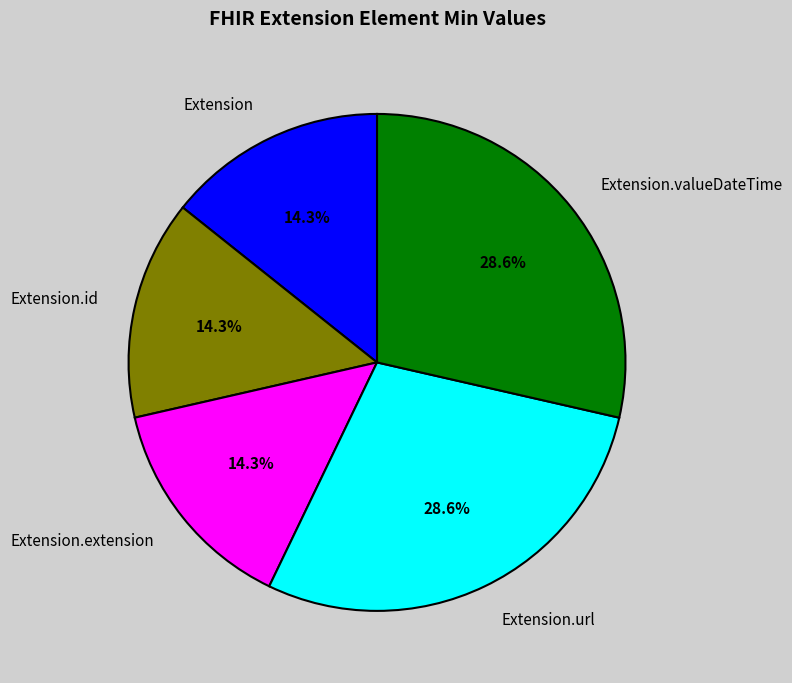

Which has a higher value, Extension.valueDateTime or Extension?

Extension.valueDateTime